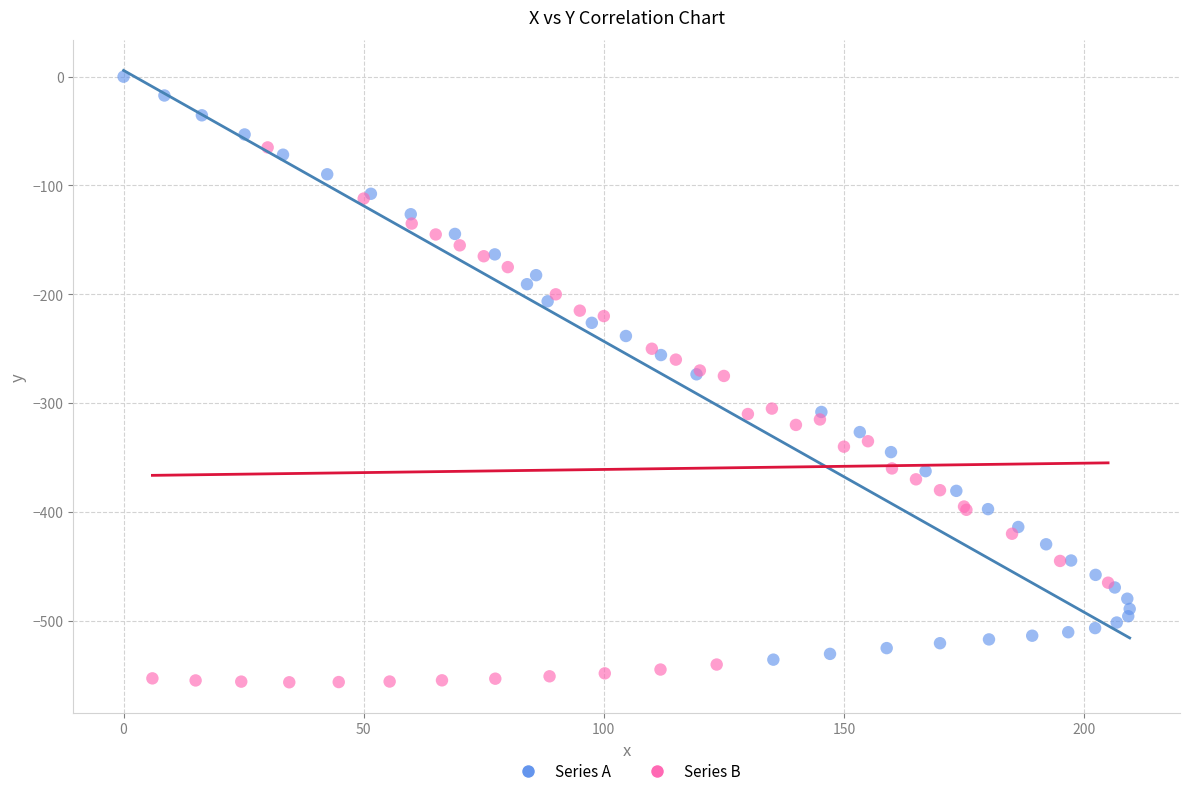

Which series contains the lowest Y value?

Series B